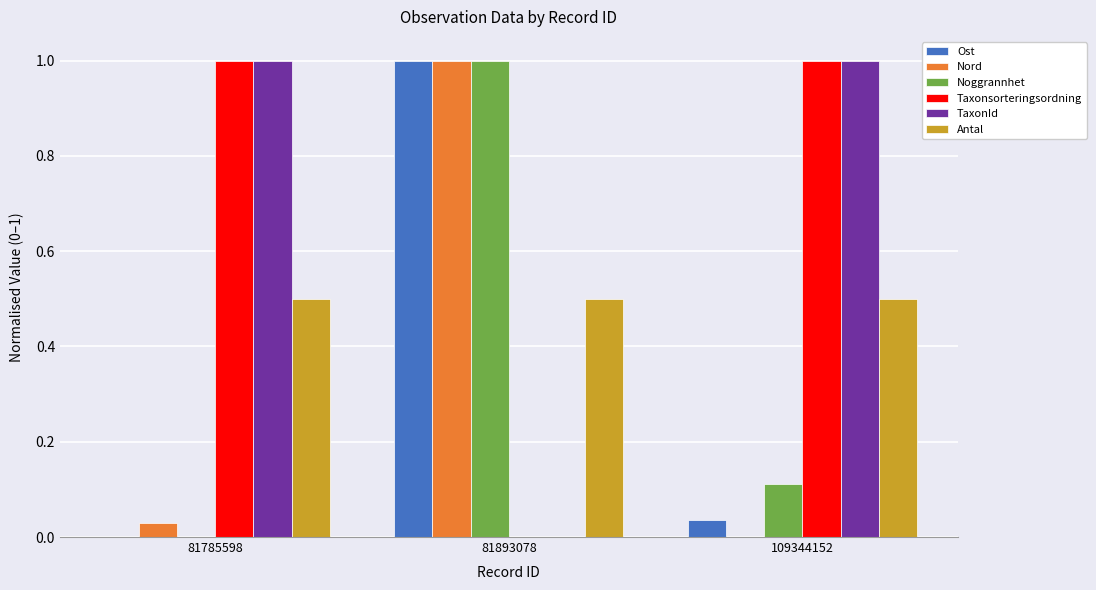

Are the bars horizontal?

No